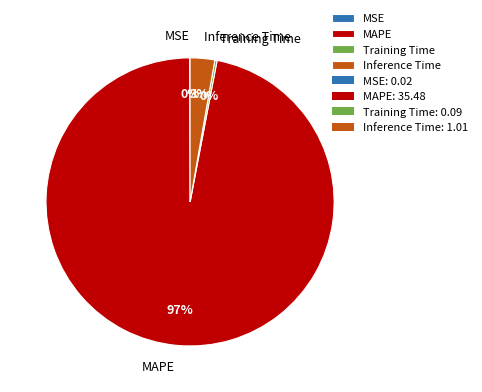

Which category has the biggest portion of the pie?

MAPE